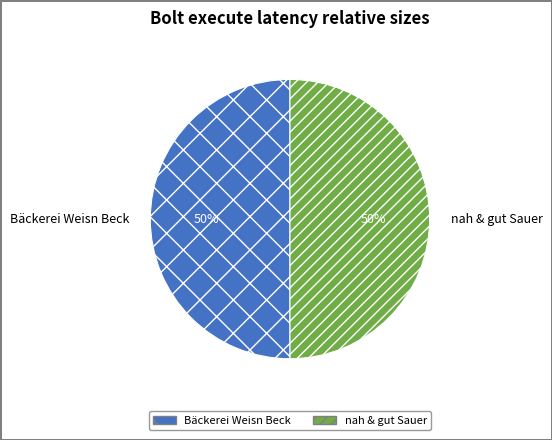

To the nearest percent, what percentage of the pie is nah & gut Sauer?

50%